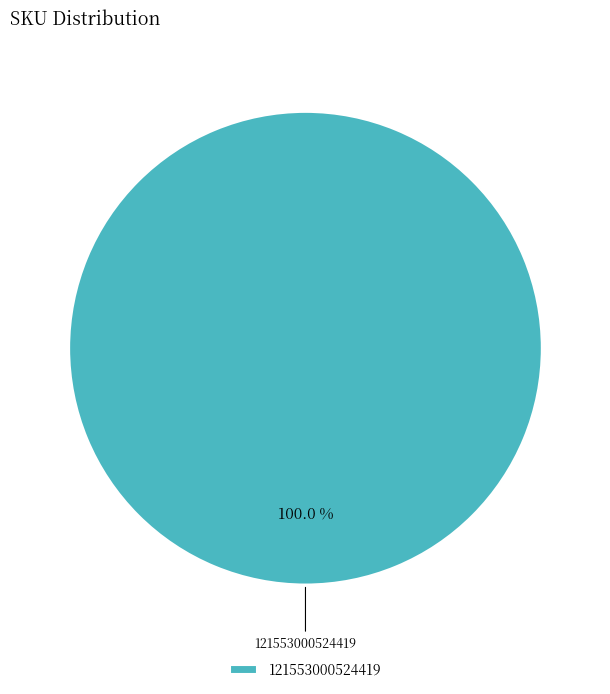

How many segments does this pie chart have?

1